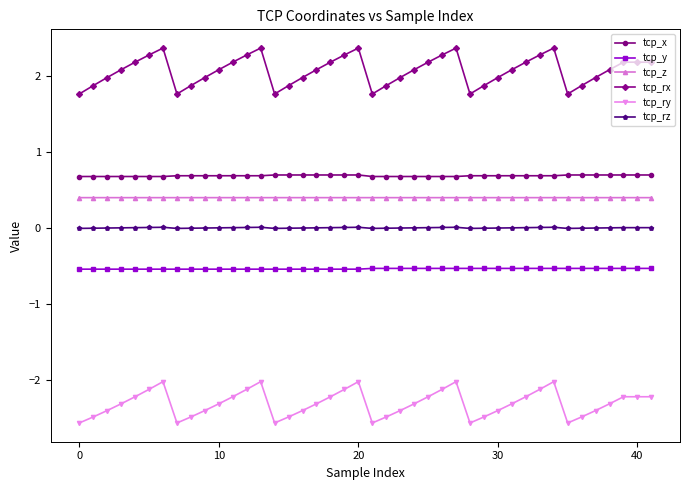

What is the maximum value for tcp_z?

0.4